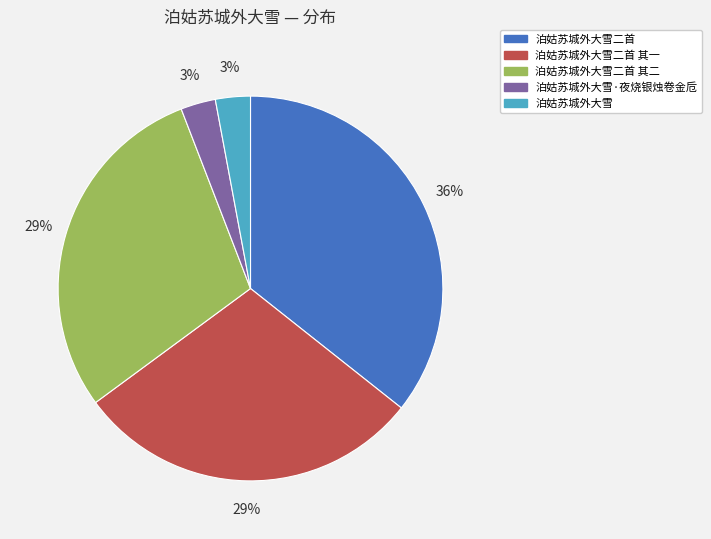

Is there any slice that represents more than half of the pie?

No